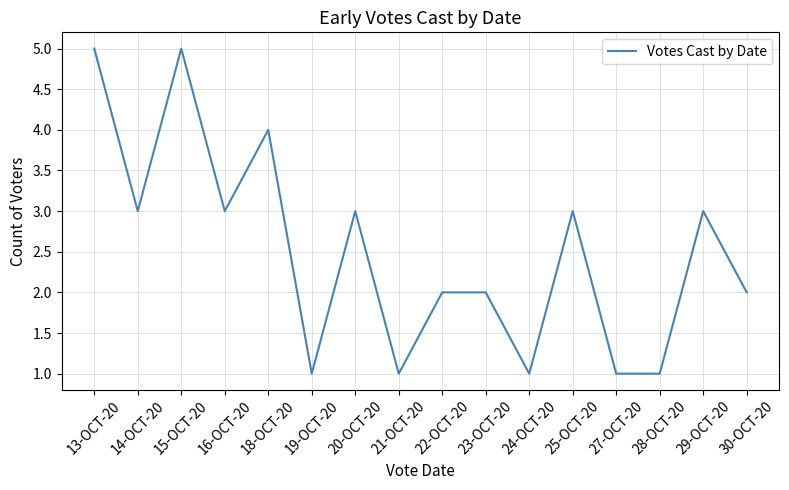

What is the change in value from 24-OCT-20 to 29-OCT-20?

+2